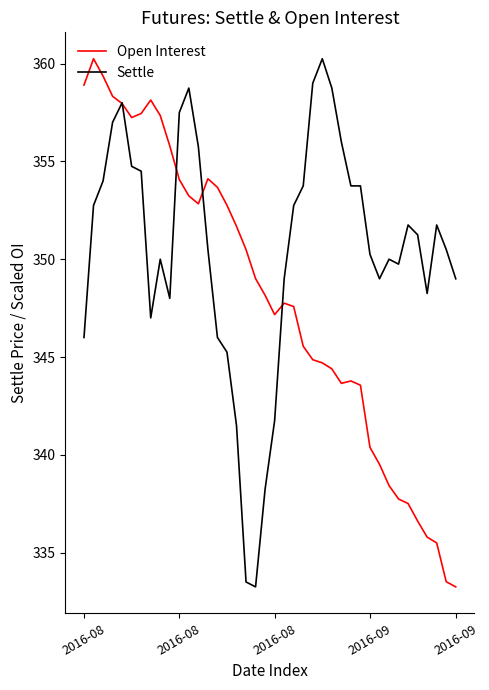

Rank the series by their average value, from lowest to highest.

Open Interest, Settle